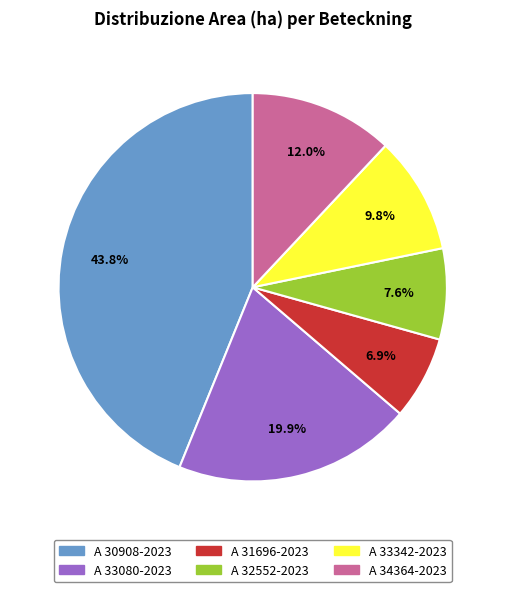

Count the number of slices in the pie.

6